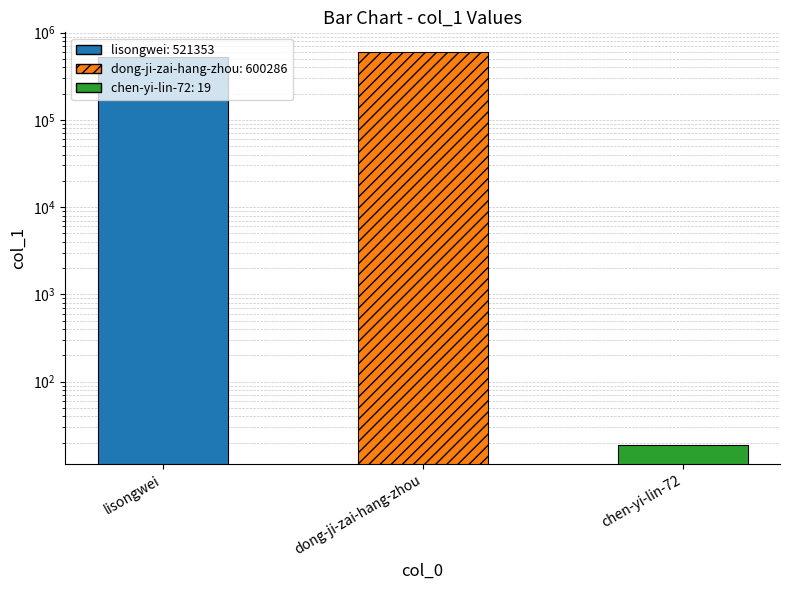

Rank the categories by value from highest to lowest.

dong-ji-zai-hang-zhou, lisongwei, chen-yi-lin-72